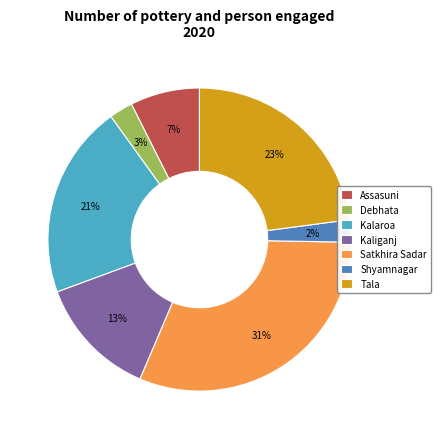

Which category has the biggest portion of the pie?

Satkhira Sadar